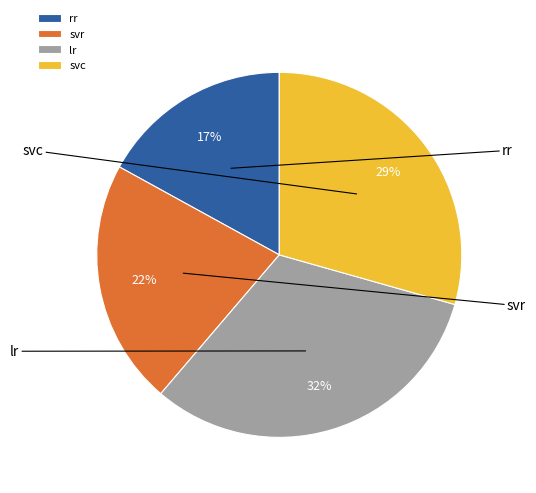

What portion of the pie excludes rr?

83.0%